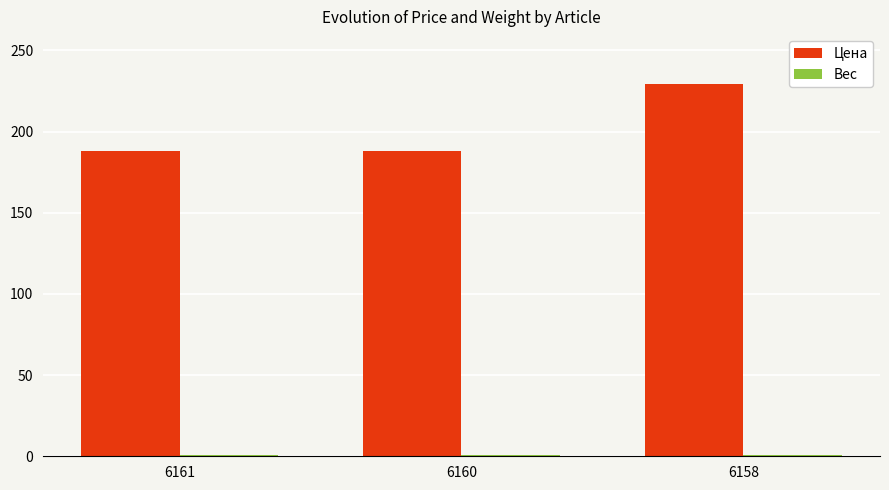

What is the difference between the maximum and minimum values in the Цена series?

41